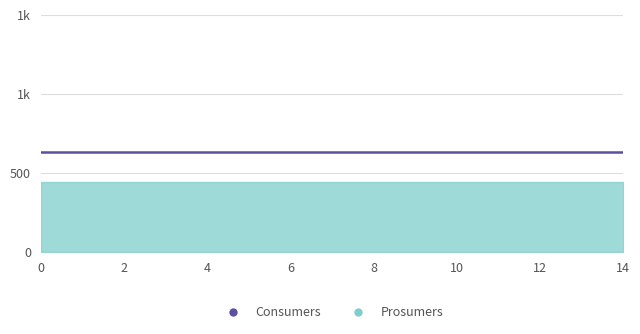

List the labels in order of Consumers value, smallest first.

0, 1, 2, 3, 4, 5, 6, 7, 8, 9, 10, 11, 12, 13, 14